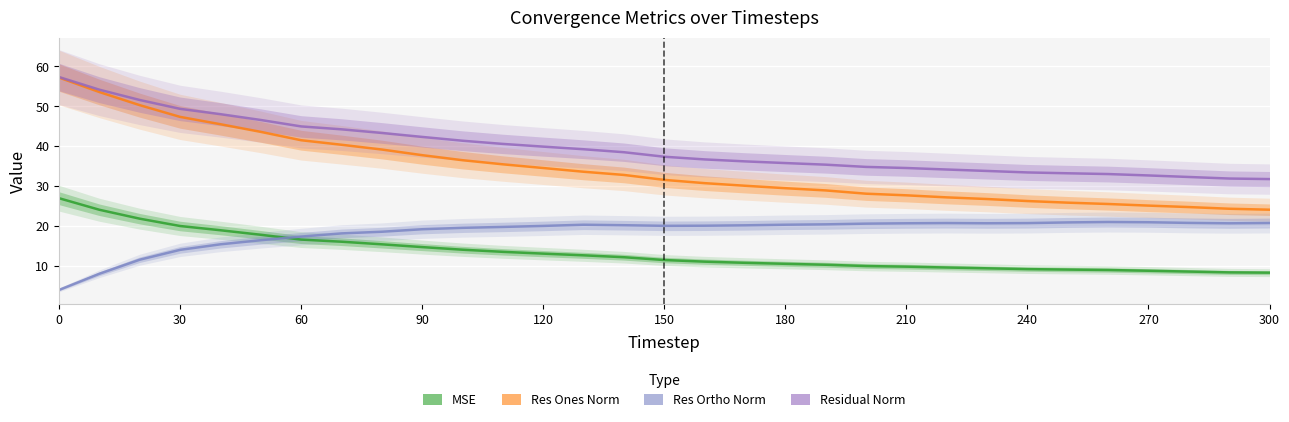

Reading left to right, extract all data points from this chart.

MSE: 26.9	24.0	21.8	19.9	18.9	17.7	16.5	16.0	15.4	14.7	14.0	13.5	13.0	12.6	12.1	11.4	11.0	10.7	10.5	10.2	9.9	9.7	9.5	9.3	9.1	9.0	8.9	8.7	8.5	8.3	8.2
Res Ones Norm: 57.2	53.5	50.3	47.3	45.5	43.6	41.5	40.3	39.1	37.7	36.4	35.4	34.5	33.6	32.8	31.5	30.7	30.0	29.4	28.9	28.1	27.6	27.1	26.7	26.2	25.8	25.5	25.1	24.7	24.3	24.0
Res Ortho Norm: 3.9	8.0	11.5	14.0	15.4	16.4	17.3	18.1	18.5	19.1	19.5	19.7	20.0	20.3	20.1	20.0	20.0	20.1	20.3	20.4	20.5	20.6	20.7	20.6	20.7	20.8	20.9	20.9	20.7	20.6	20.7
Residual Norm: 57.3	54.1	51.5	49.3	48.0	46.5	44.9	44.2	43.3	42.3	41.3	40.5	39.9	39.2	38.5	37.3	36.6	36.2	35.7	35.3	34.8	34.5	34.1	33.8	33.4	33.2	33.0	32.6	32.2	31.9	31.7